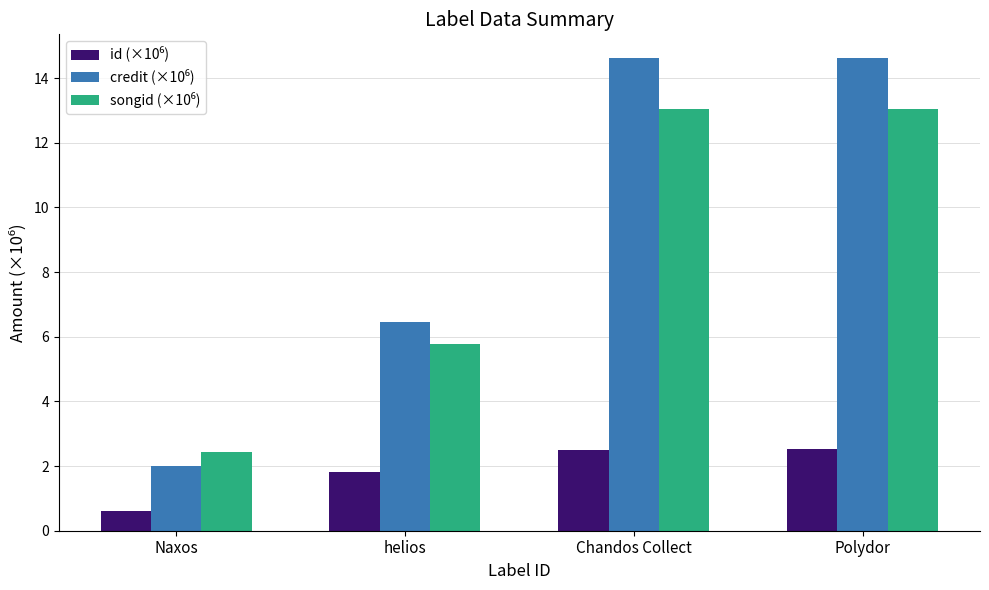

What is the maximum value shown in the chart?

14.6